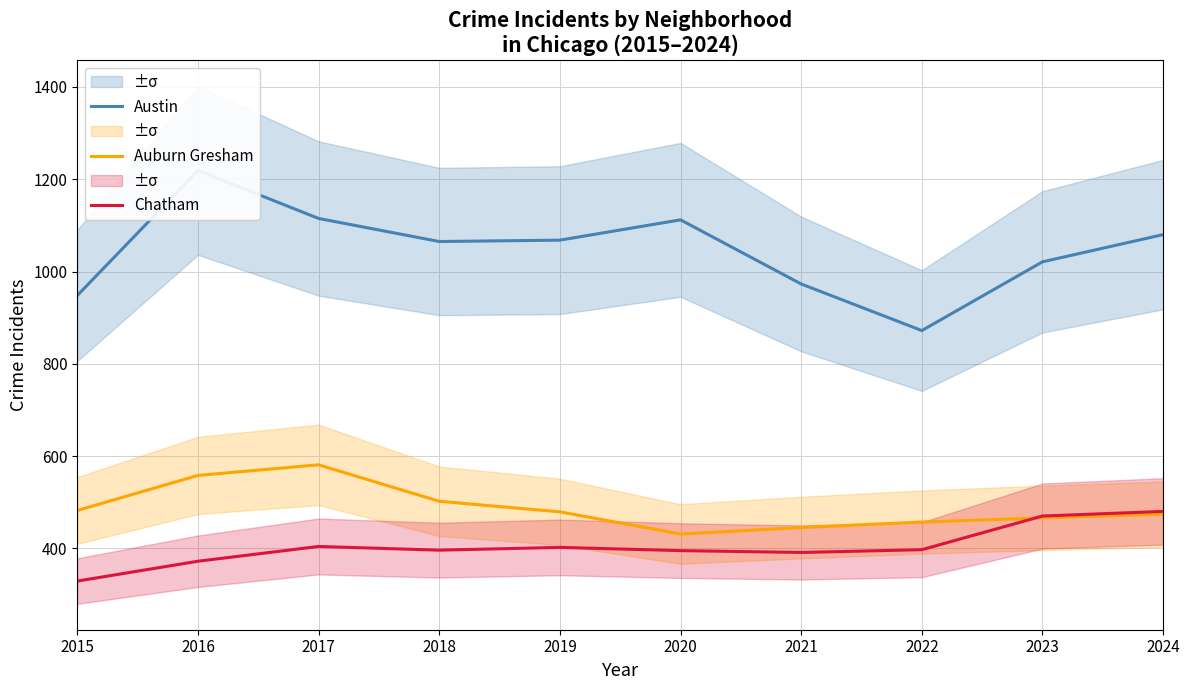

Reading right to left, transcribe all the data shown in this chart.

Austin: 2024=1080	2023=1021	2022=872	2021=973	2020=1112	2019=1068	2018=1065	2017=1115	2016=1219	2015=948
Auburn Gresham: 2024=474	2023=466	2022=457	2021=445	2020=431	2019=479	2018=502	2017=581	2016=558	2015=482
Chatham: 2024=480	2023=470	2022=397	2021=391	2020=395	2019=402	2018=396	2017=404	2016=372	2015=329